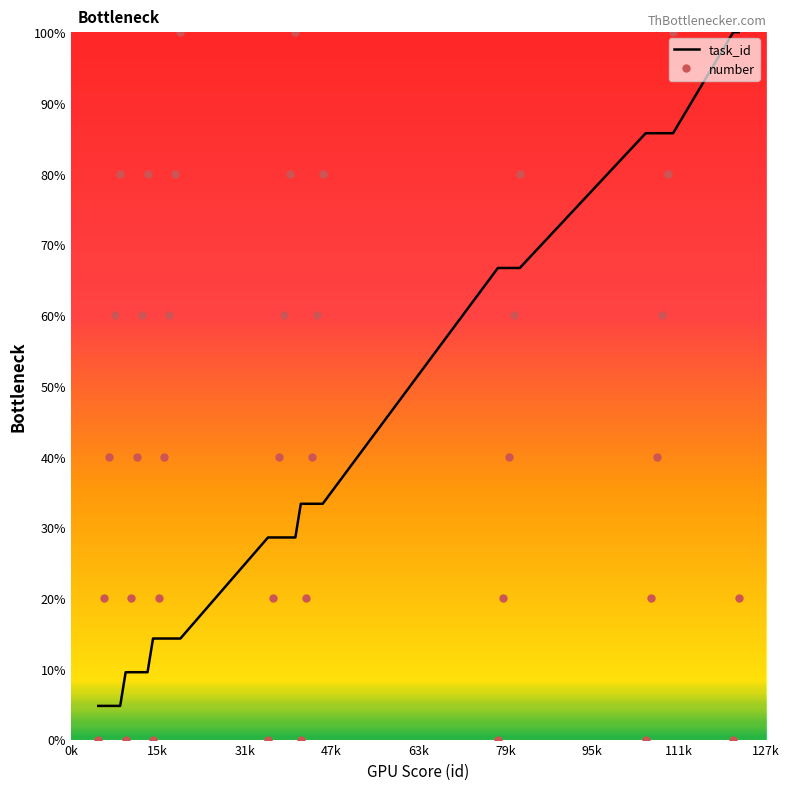

True or false: number and task_id cross at least once.

True